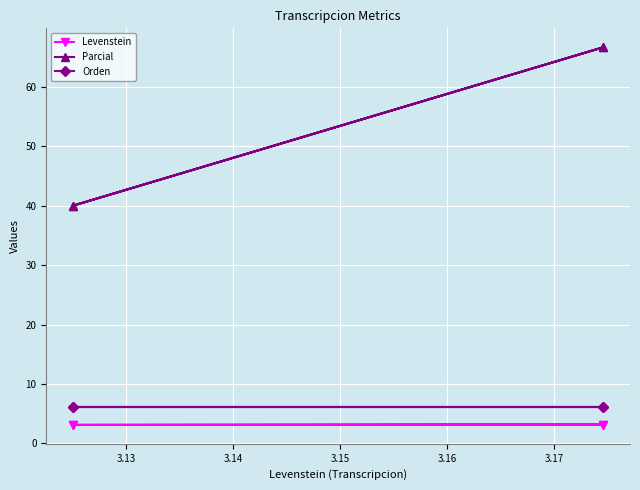

What is the sum of all Orden values?

24.6